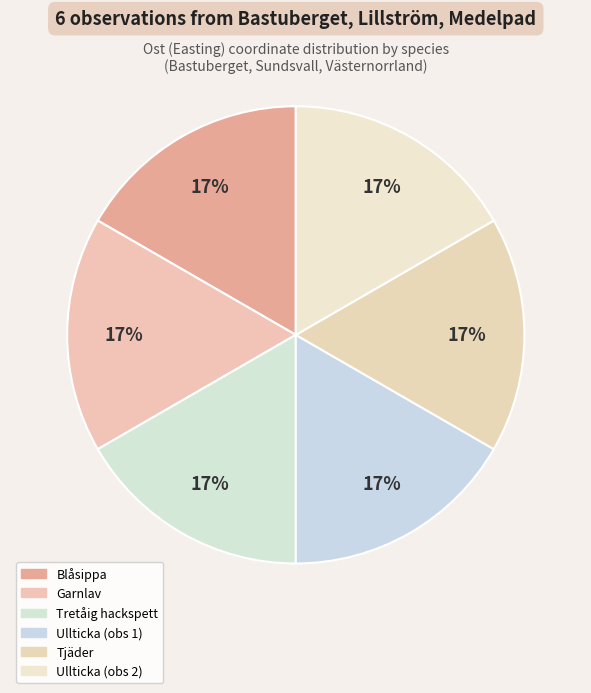

How many segments does this pie chart have?

6